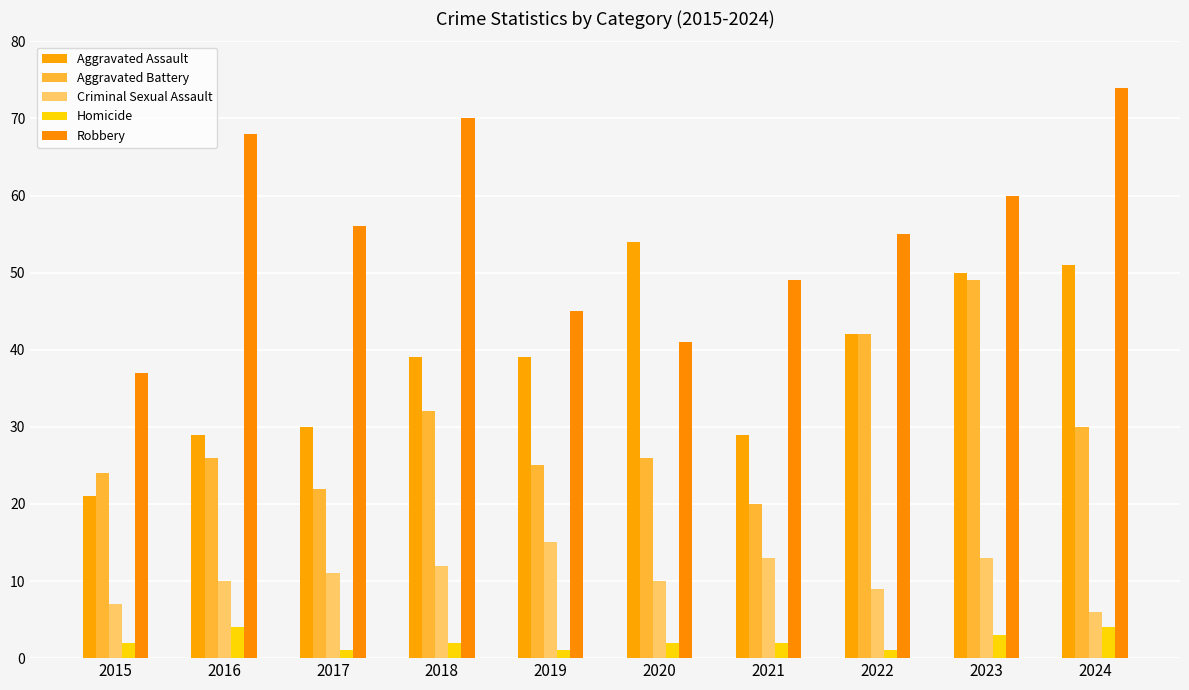

How many values in the Robbery series are below 56?

5